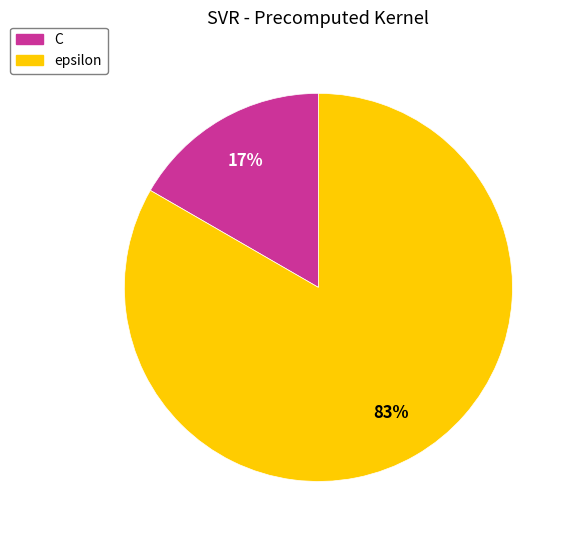

Which category has the biggest portion of the pie?

epsilon